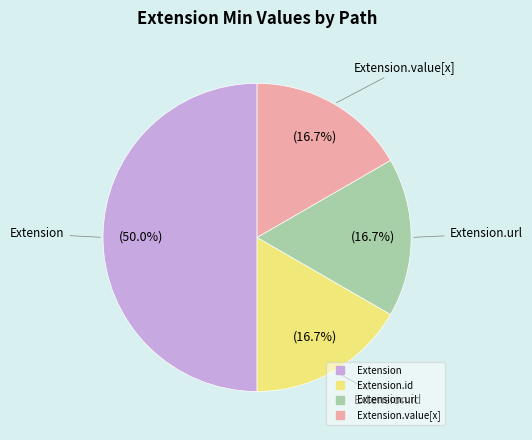

How many segments does this pie chart have?

4